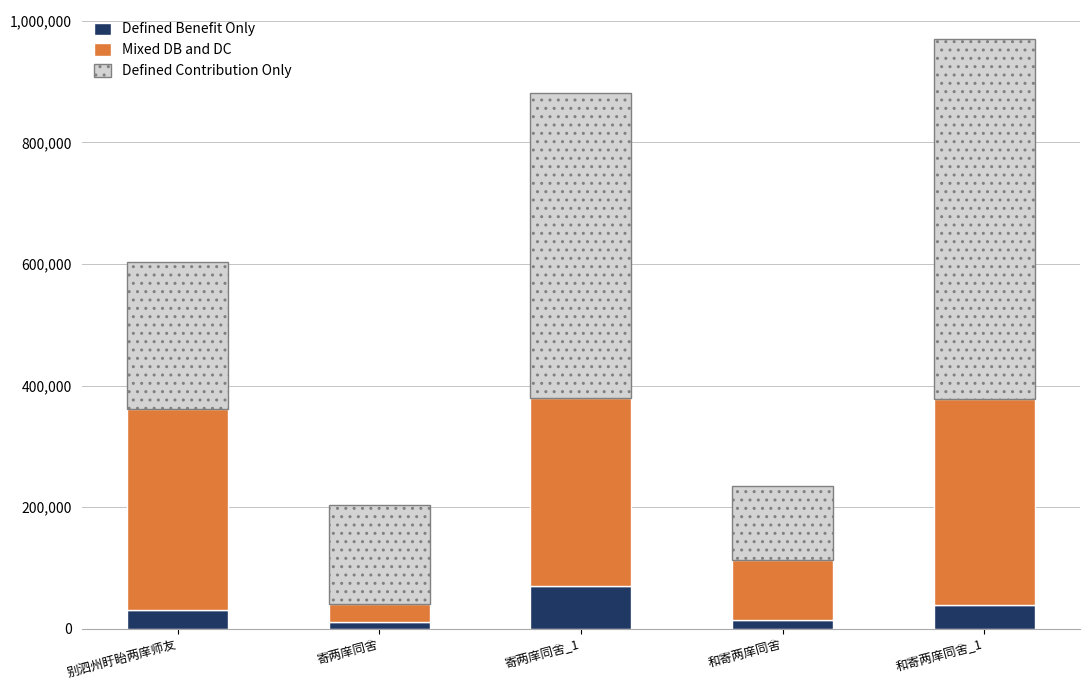

At which label is Defined Benefit Only closest to 40338?

和寄两庠同舍_1